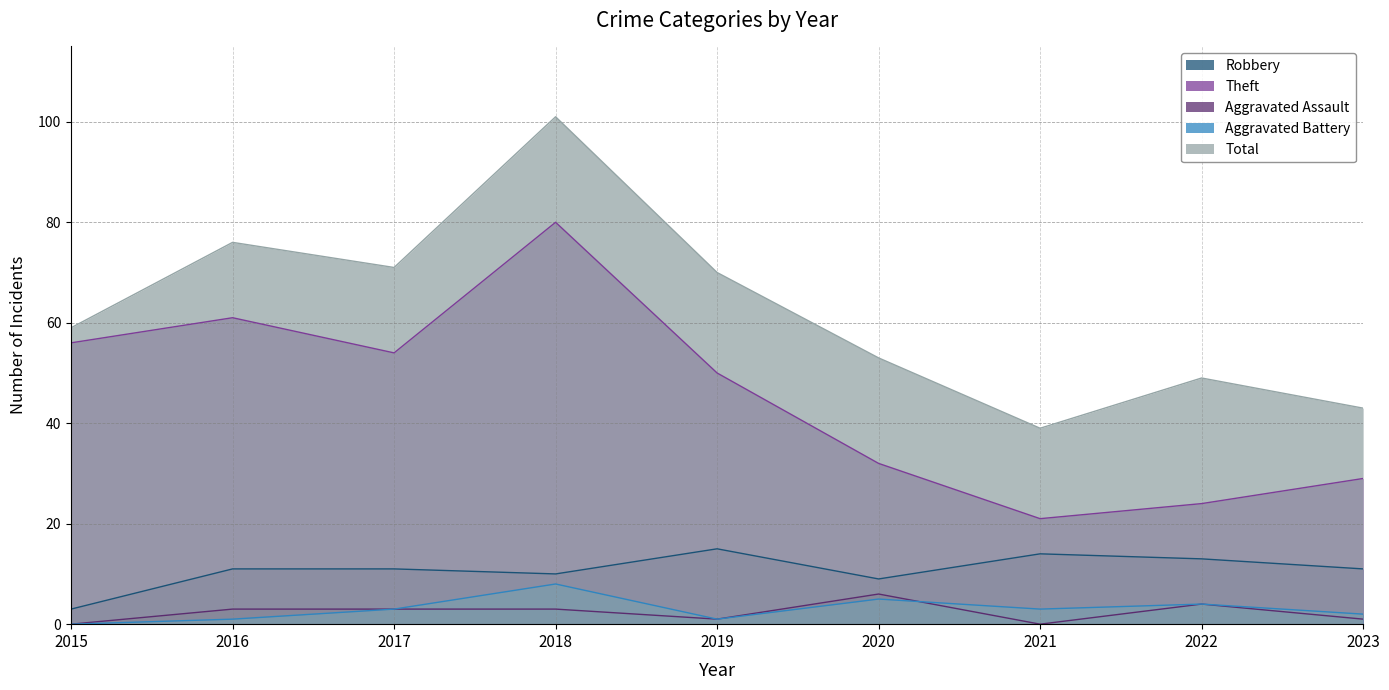

Which category has the lowest value in the Total series?

2021